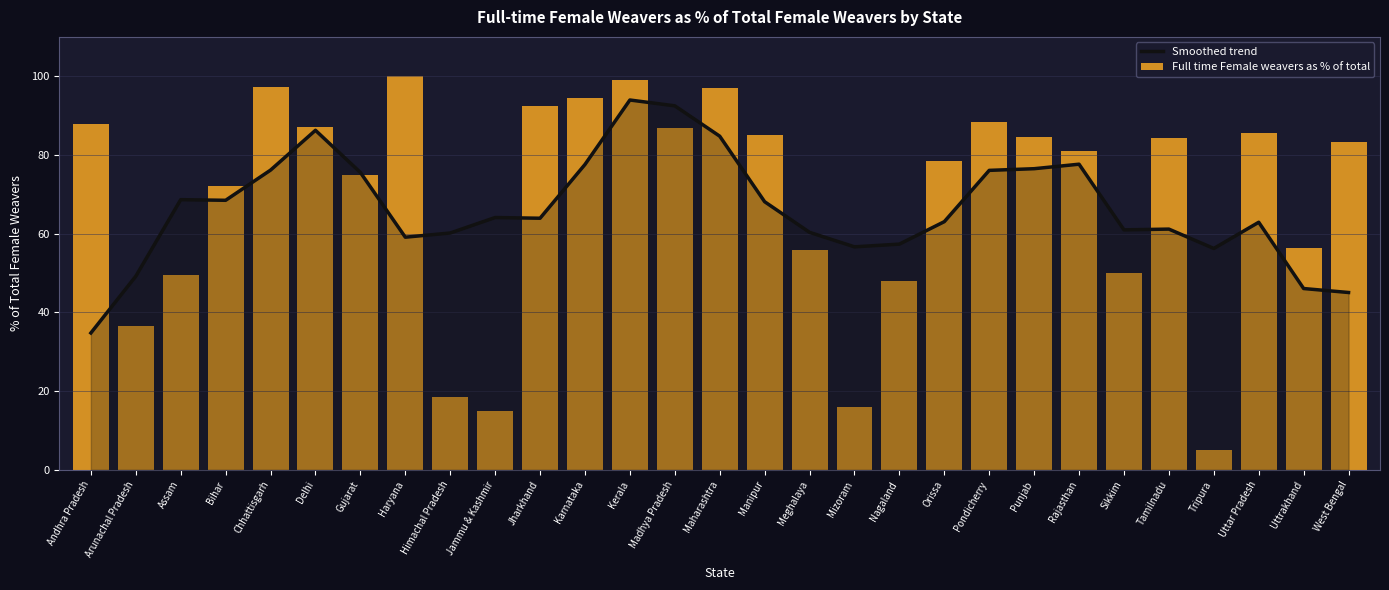

Between Manipur and Haryana, which is larger?

Manipur